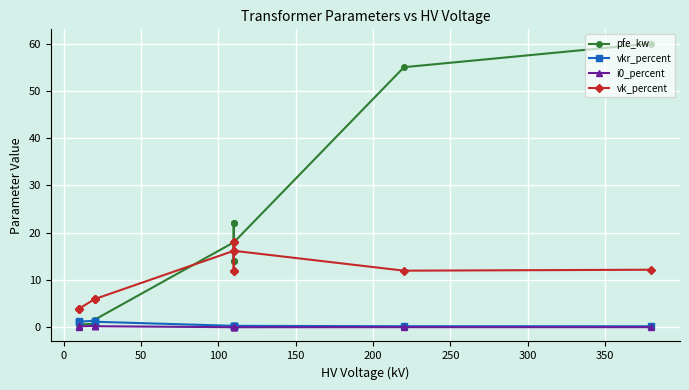

Read the i0_percent value at 250.

0.1